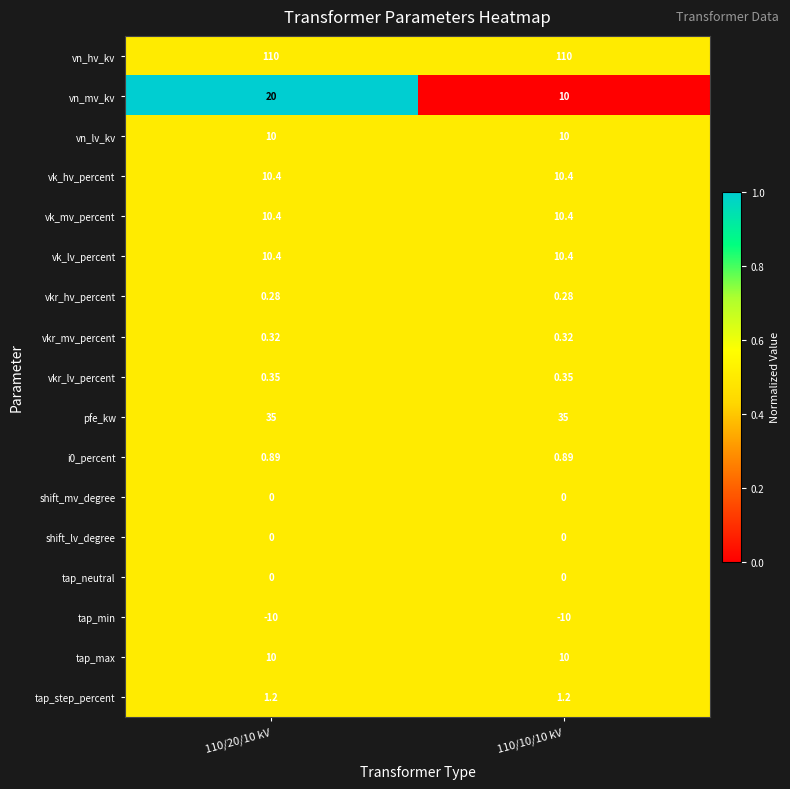

Which series has the widest spread of values?

vn_mv_kv